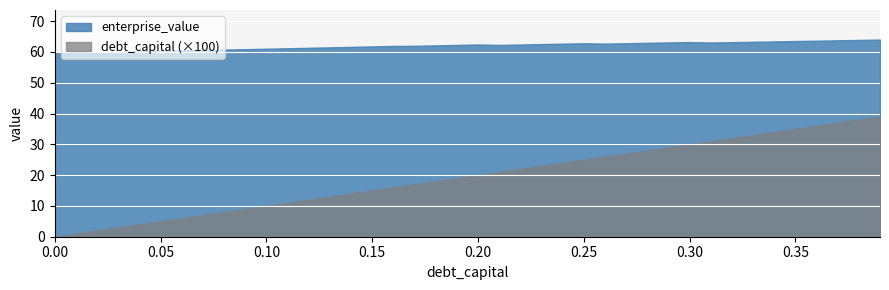

Is the value of debt_capital at 6 greater than the value of enterprise_value at 21?

No